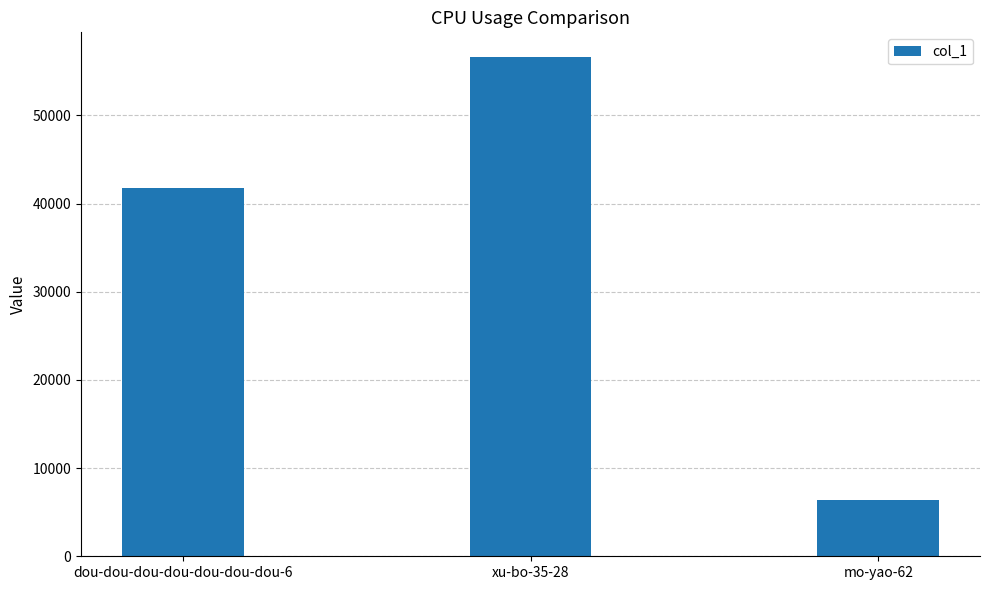

Which category has the lowest value across all series?

mo-yao-62